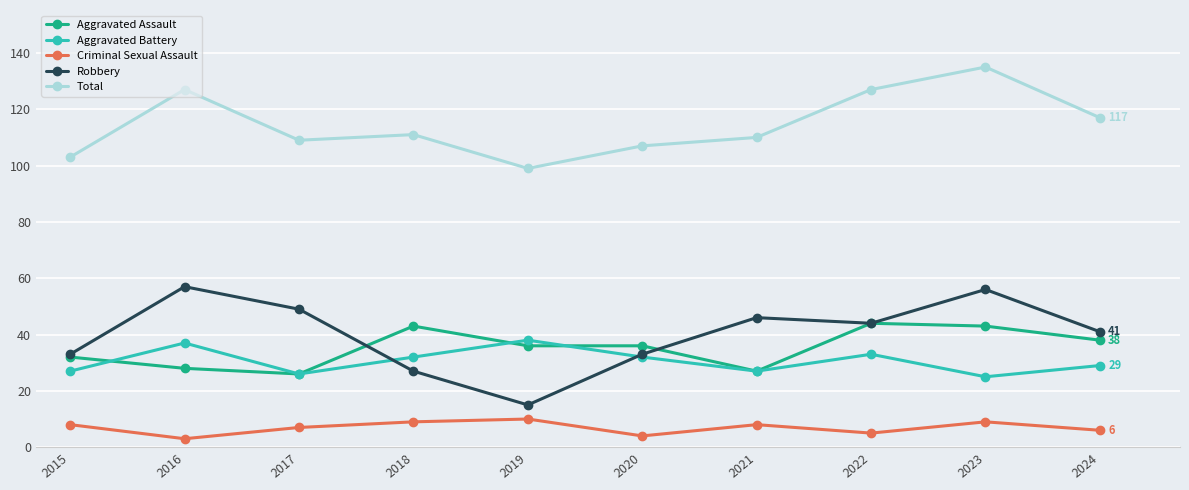

True or false: Total and Robbery cross at least once.

False